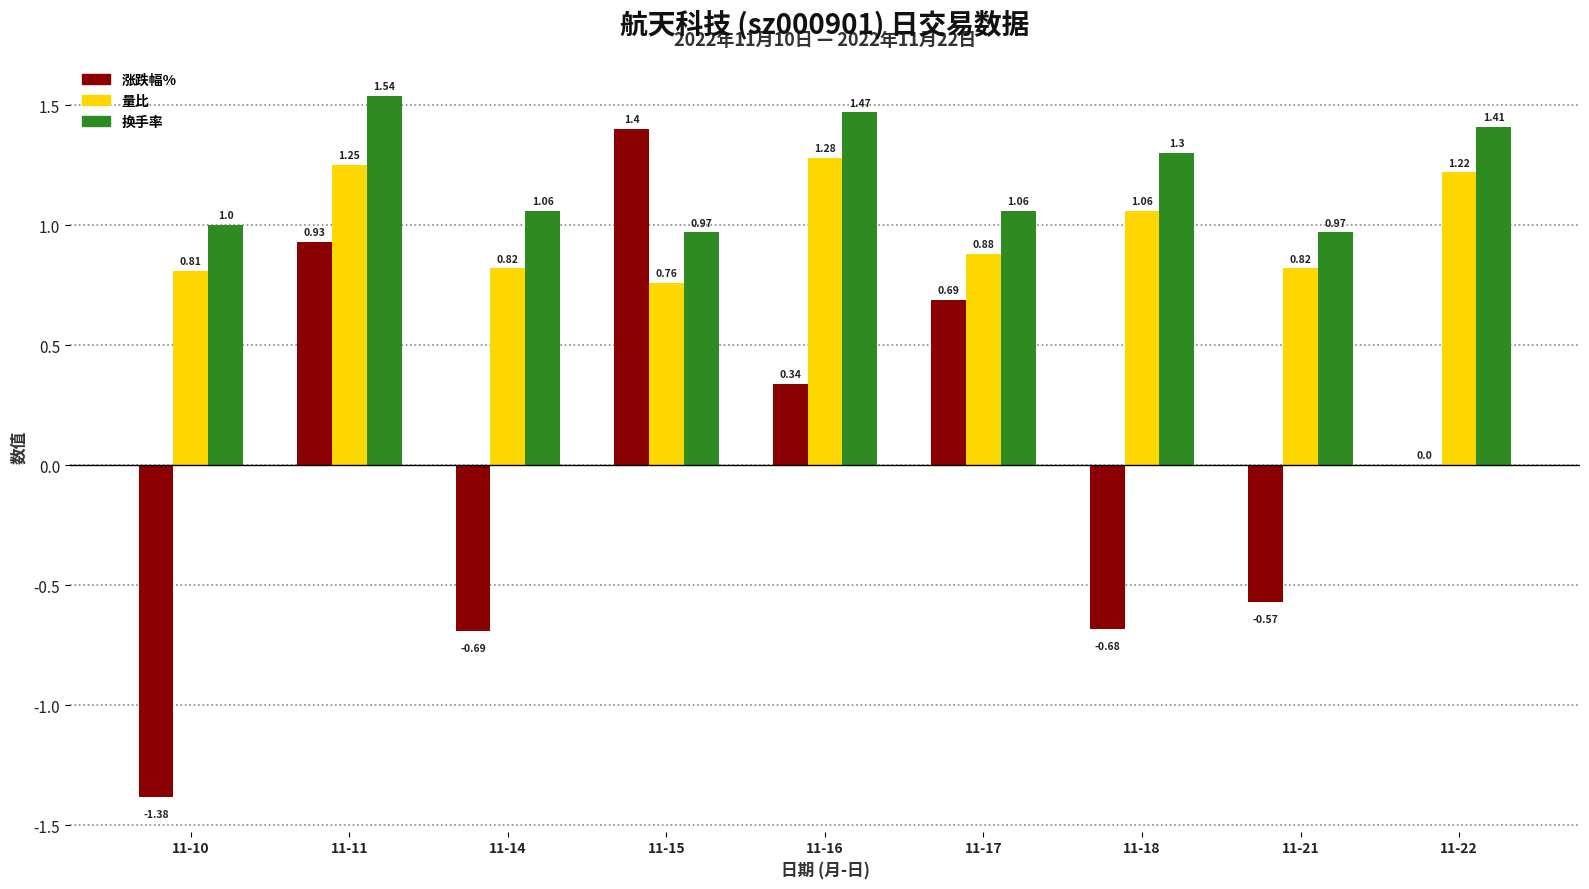

Between 11-11 and 11-22, which series saw the biggest shift?

涨跌幅%